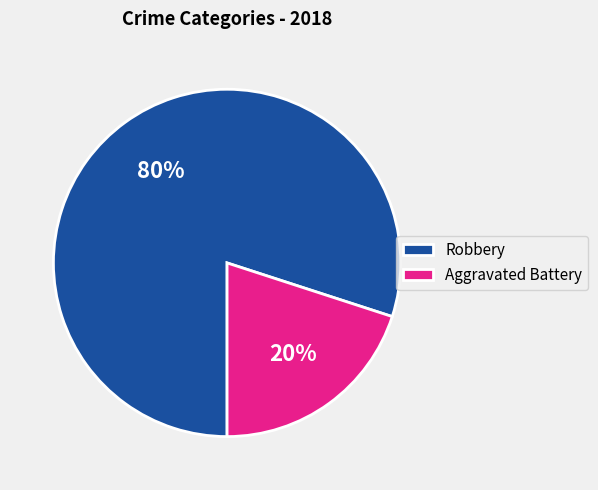

How many segments does this pie chart have?

2